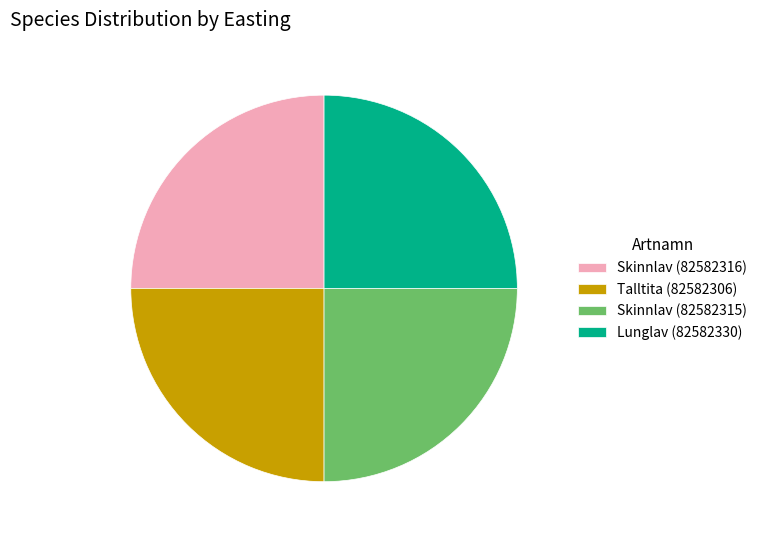

Is there any slice that represents more than half of the pie?

No